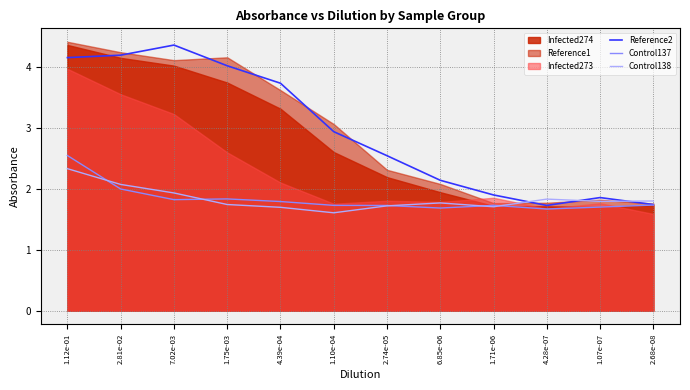

How many interior local valleys does the Reference2 series have?

1